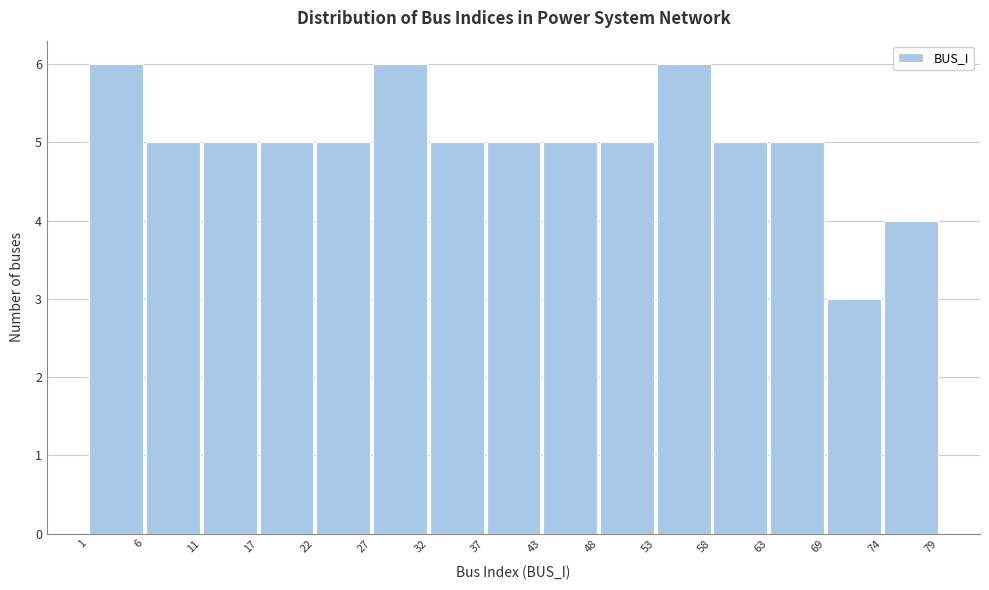

Reading left to right, transcribe this chart: for each bar, give the range it covers on the x-axis and its height. The values are not printed on the chart, so give them approximately, as read against the axis.

1 to 6: 6
6 to 11: 5
11 to 17: 5
17 to 22: 5
22 to 27: 5
27 to 32: 6
32 to 37: 5
37 to 43: 5
43 to 48: 5
48 to 53: 5
53 to 58: 6
58 to 63: 5
63 to 69: 5
69 to 74: 3
74 to 79: 4